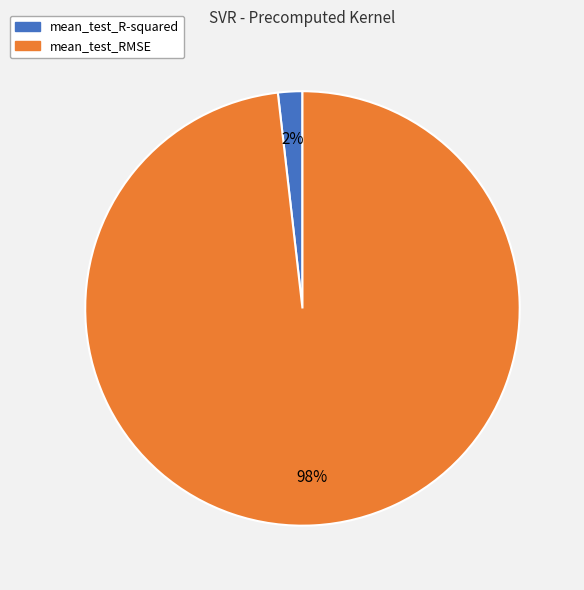

Count the number of slices in the pie.

2